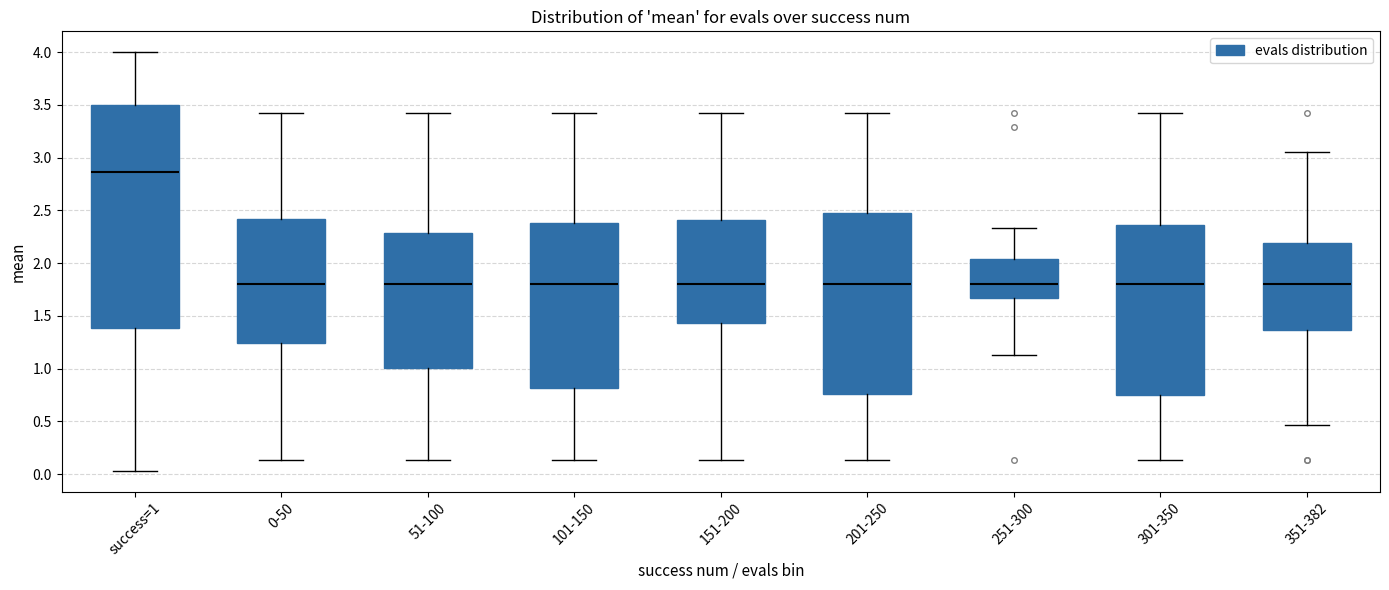

Where does the median line of the box for 151-200 sit on the y-axis? The values are not printed on the chart, so give them approximately, as read against the axis.

1.80